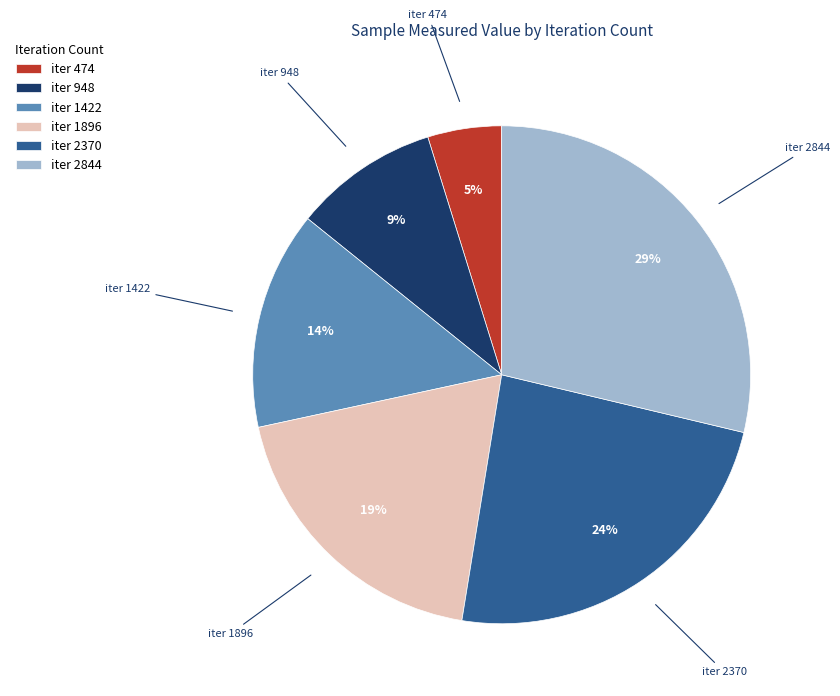

Approximately how many times larger is the value at iter 1422 compared to iter 2370?

0.6